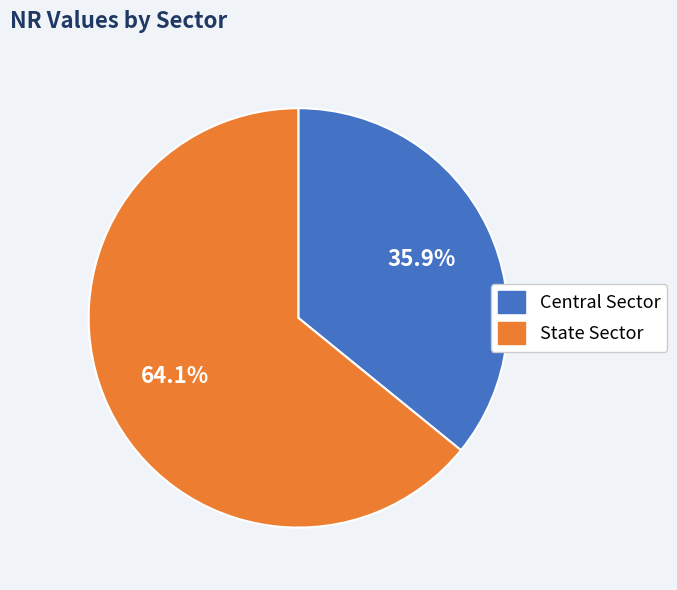

Which has a higher value, State Sector or Central Sector?

State Sector